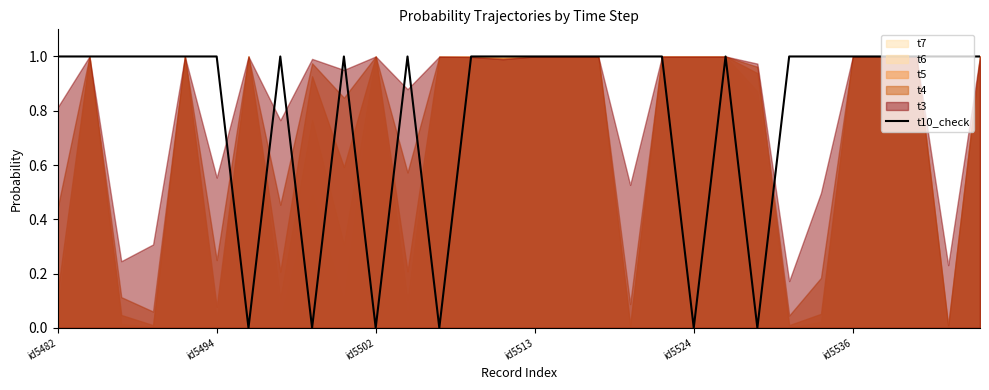

How many interior local peaks (higher than both neighbors) does the data have?

4